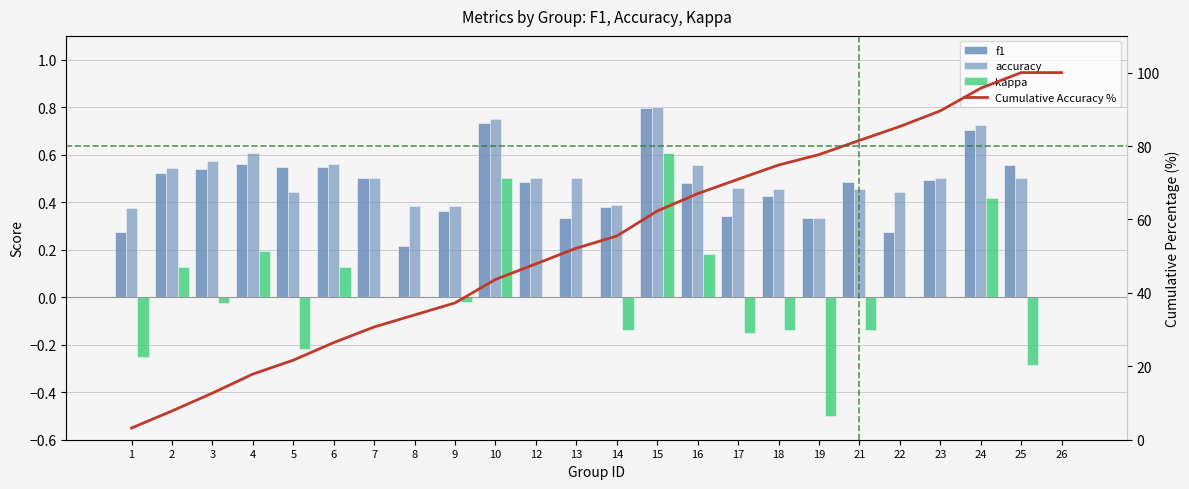

Is it true that kappa equals -0.2 at 1?

True